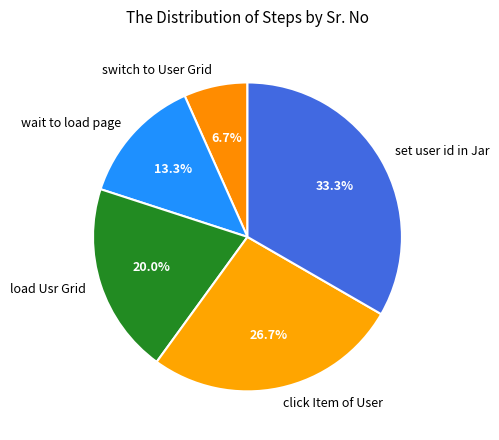

Count the number of slices in the pie.

5